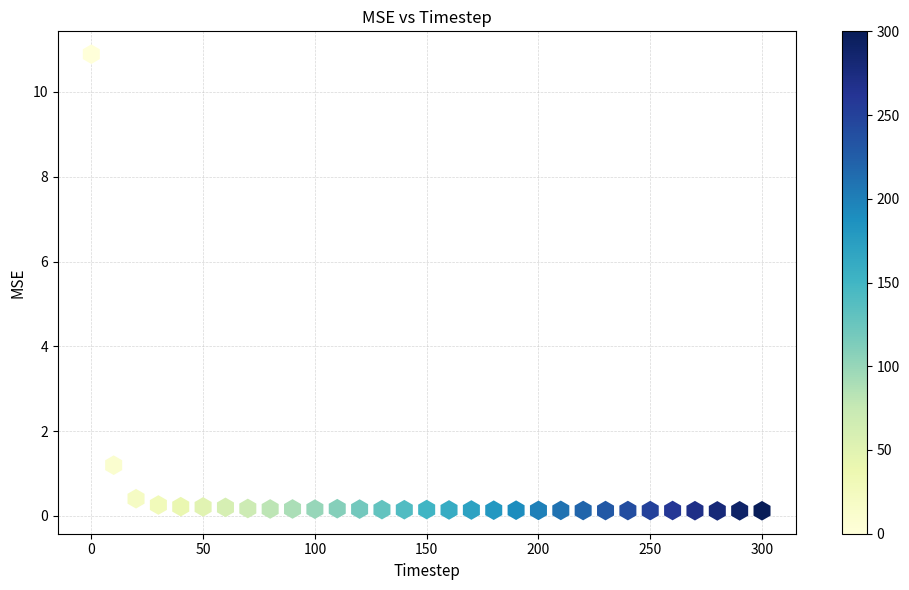

What Y value in the scatter plot is closest to 5?

1.2